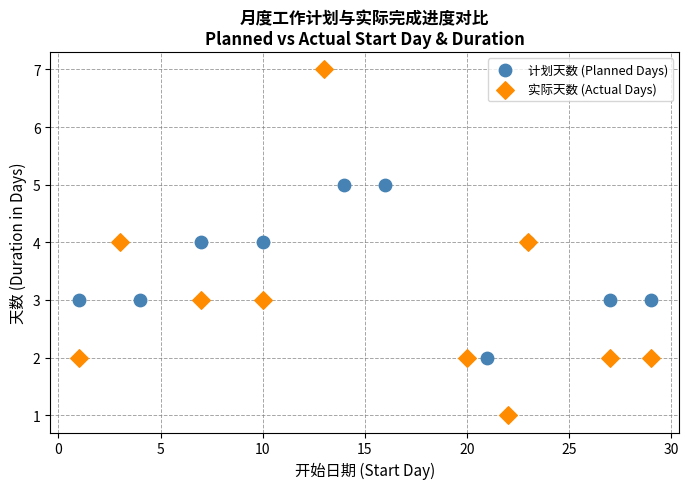

Which series reaches the minimum Y coordinate?

实际天数 (Actual Days)